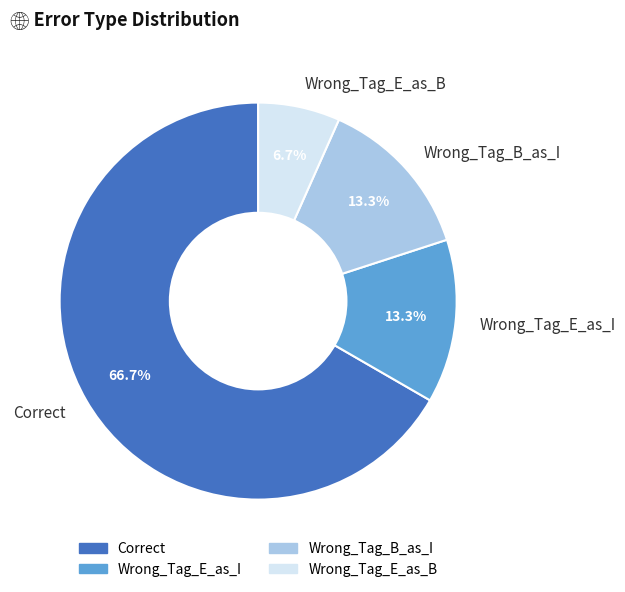

True or false: Wrong_Tag_B_as_I accounts for 13% of the total.

True